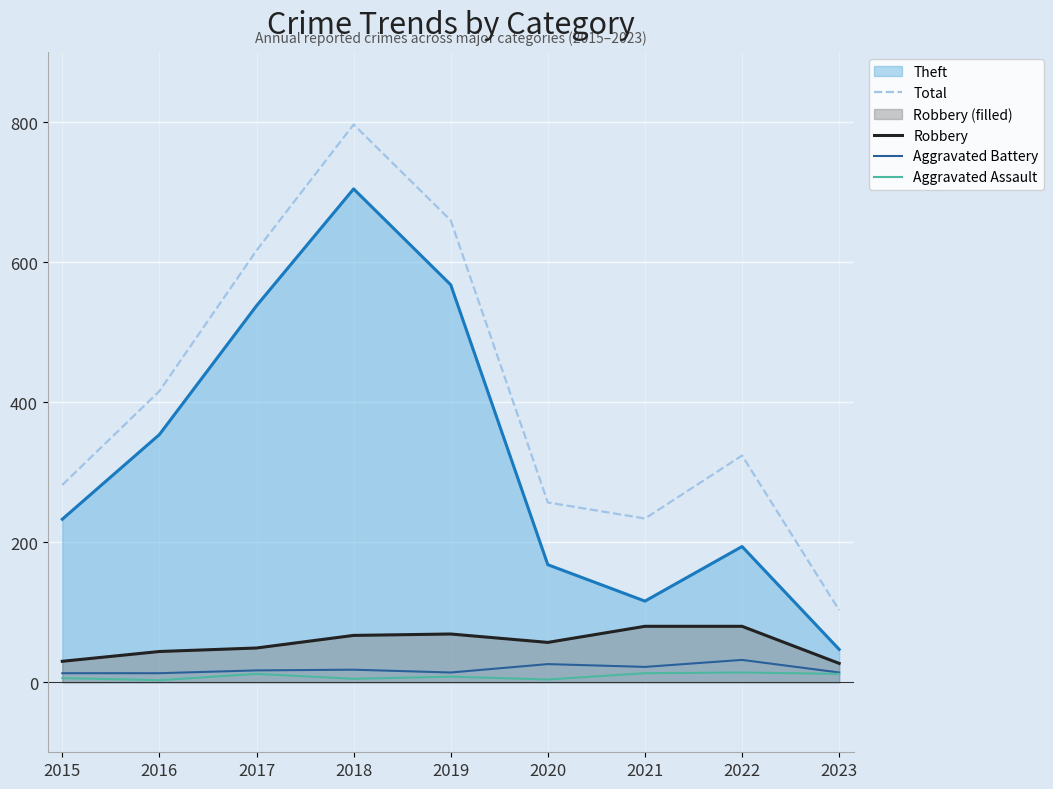

The Aggravated Battery series shows 32 at 2022. True or false?

True